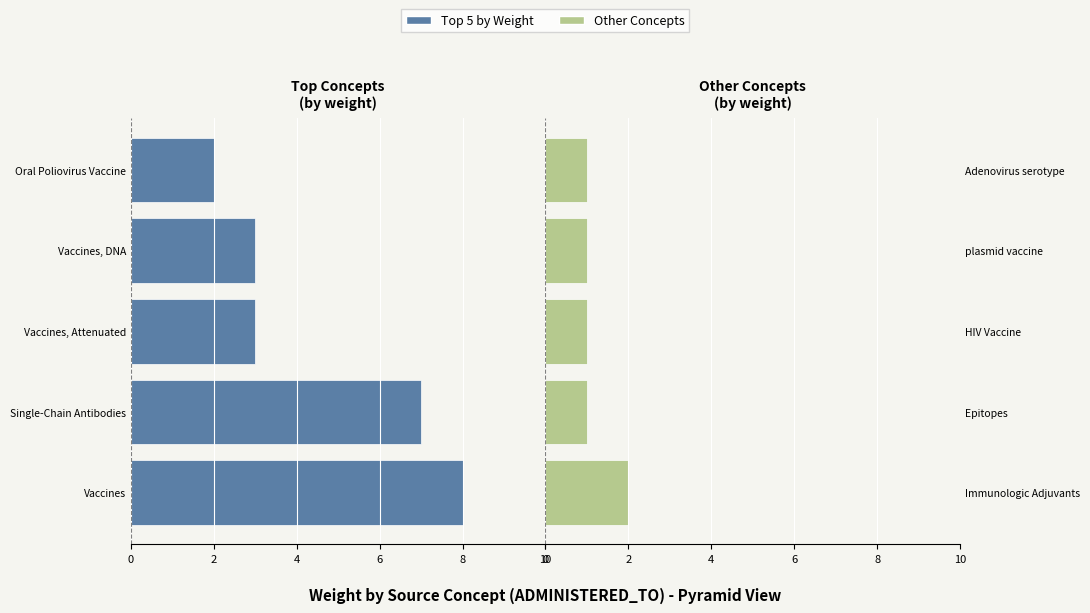

How many bars are there in total?

10